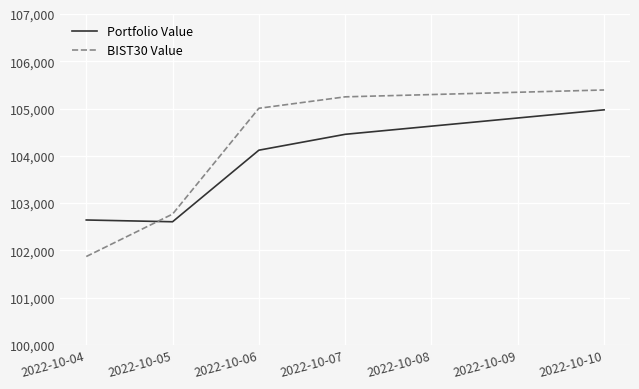

Between which two adjacent categories do Portfolio Value and BIST30 Value first intersect?

2022-10-04 and 2022-10-05